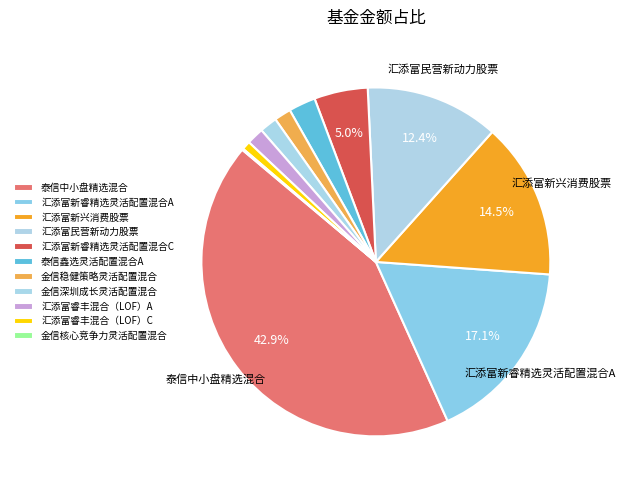

Count the number of slices in the pie.

11